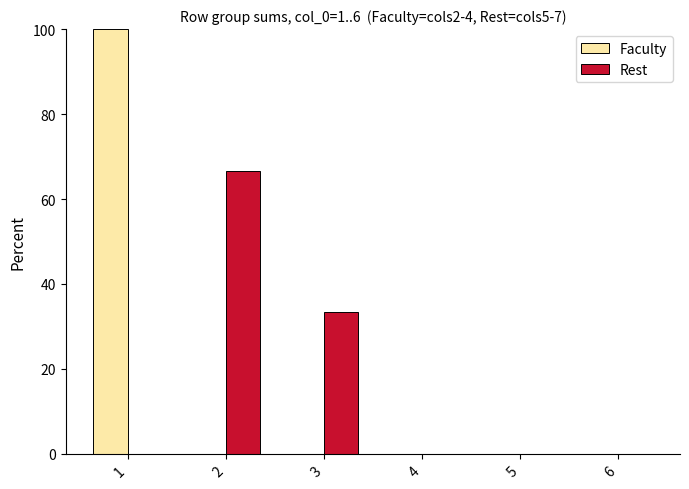

What are all the series names shown in the legend?

Faculty, Rest